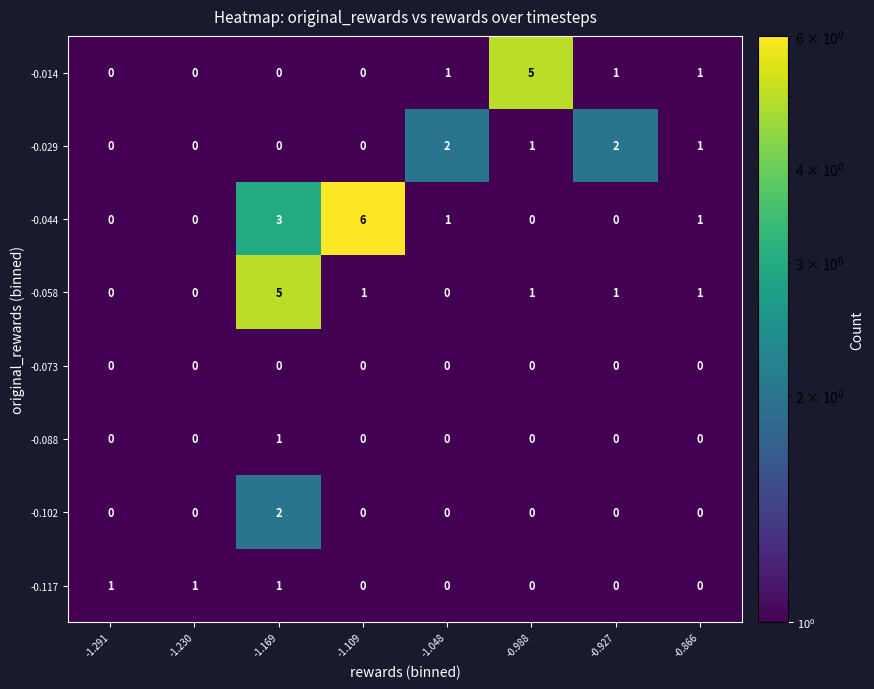

The value of -0.088 at -0.866 is 1. True or false?

False